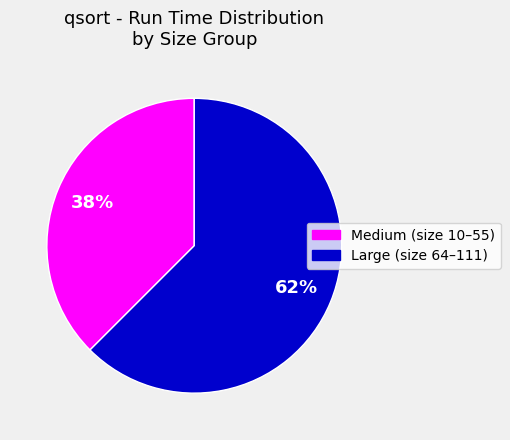

How many slices are in this pie chart?

2